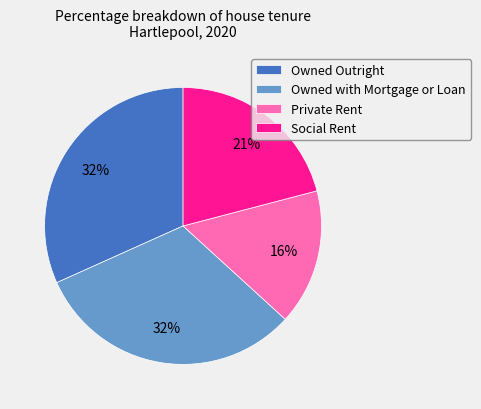

To the nearest percent, what portion does Private Rent represent?

16%